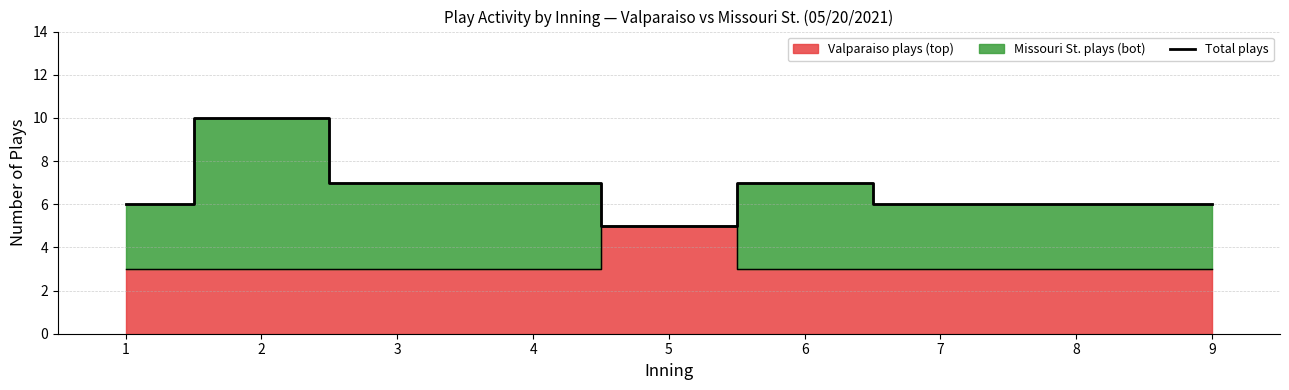

Reading left to right, what are all the values shown in this chart?

1=6	2=10	3=7	4=7	5=5	6=7	7=6	8=6	9=6